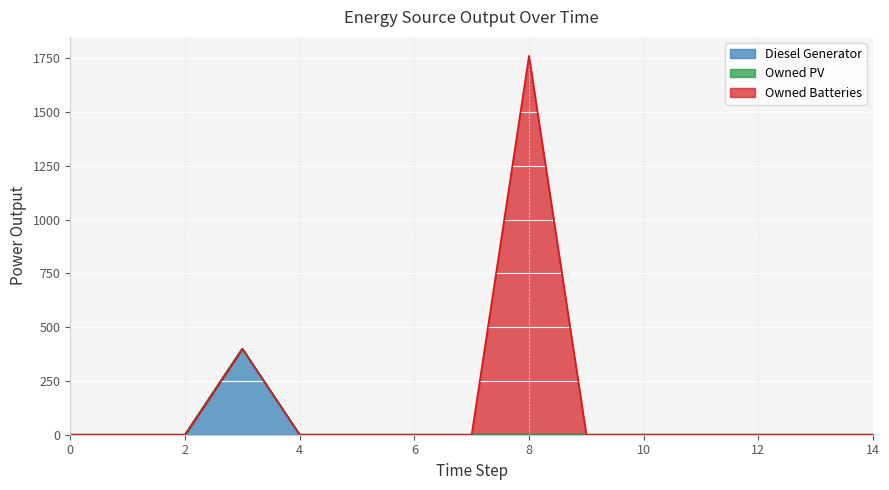

What is the maximum value shown in the chart?

1762